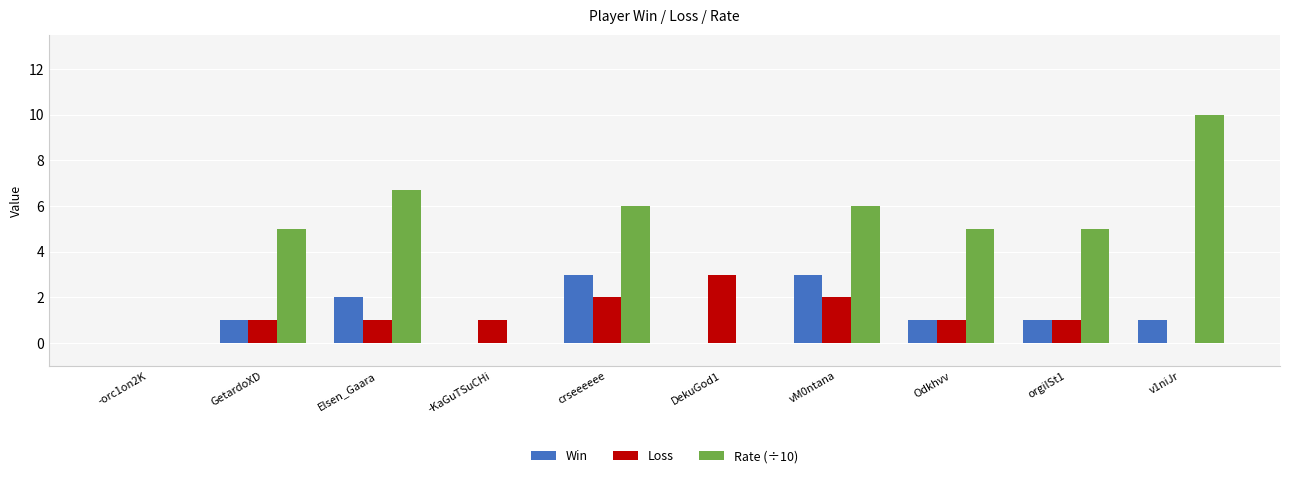

Count the number of data series in this chart.

3